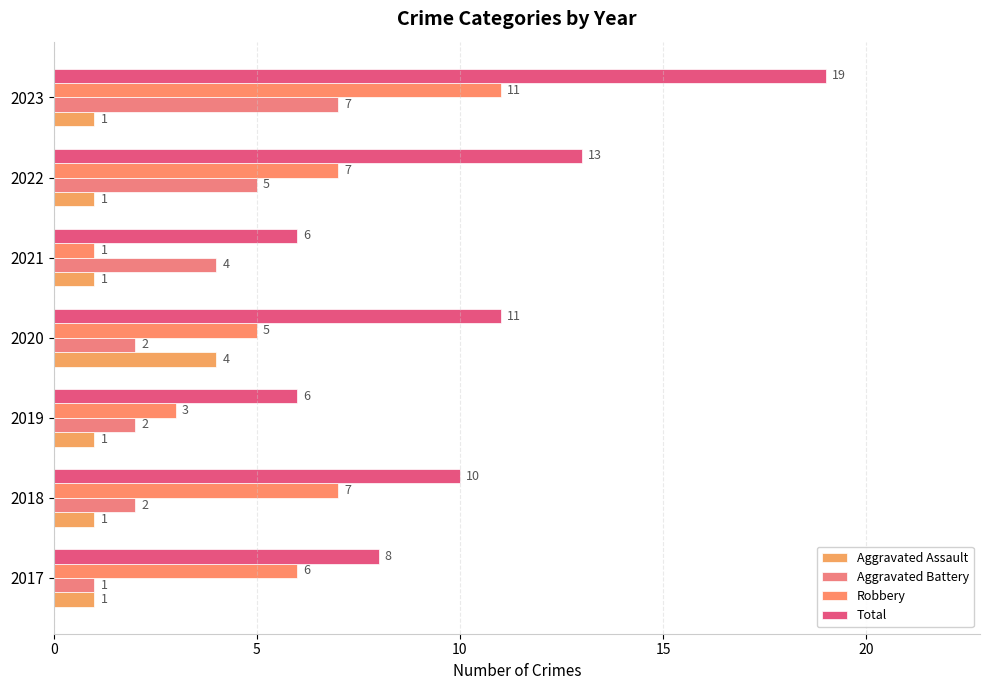

How many values in the Total series are below 10?

3